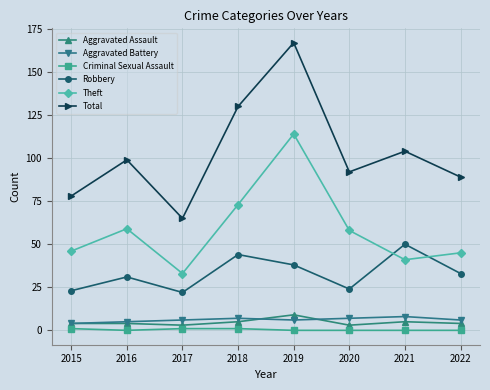

True or false: Total has more than 1 points higher than both neighbors.

True